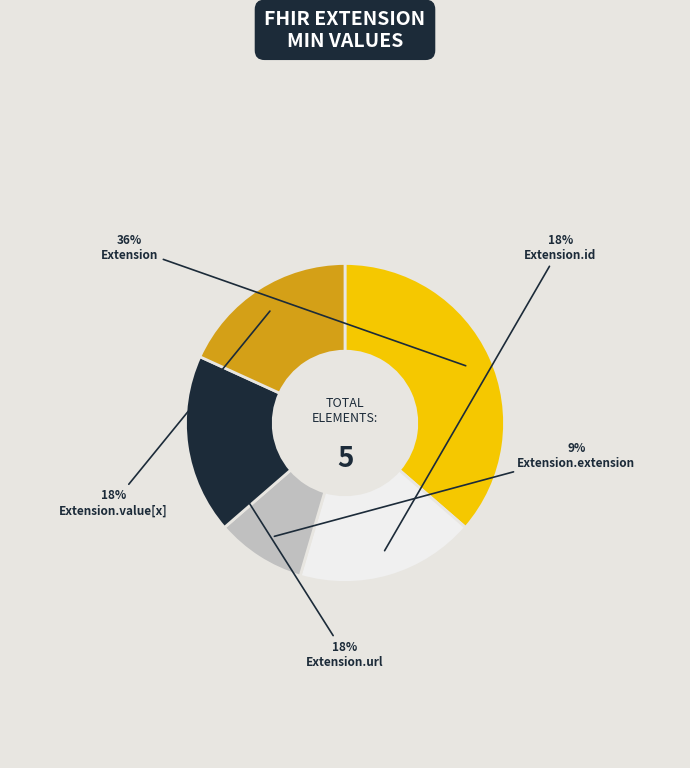

Is the sum of Extension.value[x] and Extension.id greater than half?

No